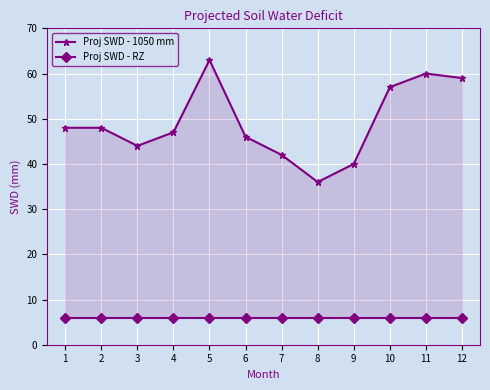

Is the value of Proj SWD - 1050 mm at 3 greater than the value of Proj SWD - RZ at 7?

Yes